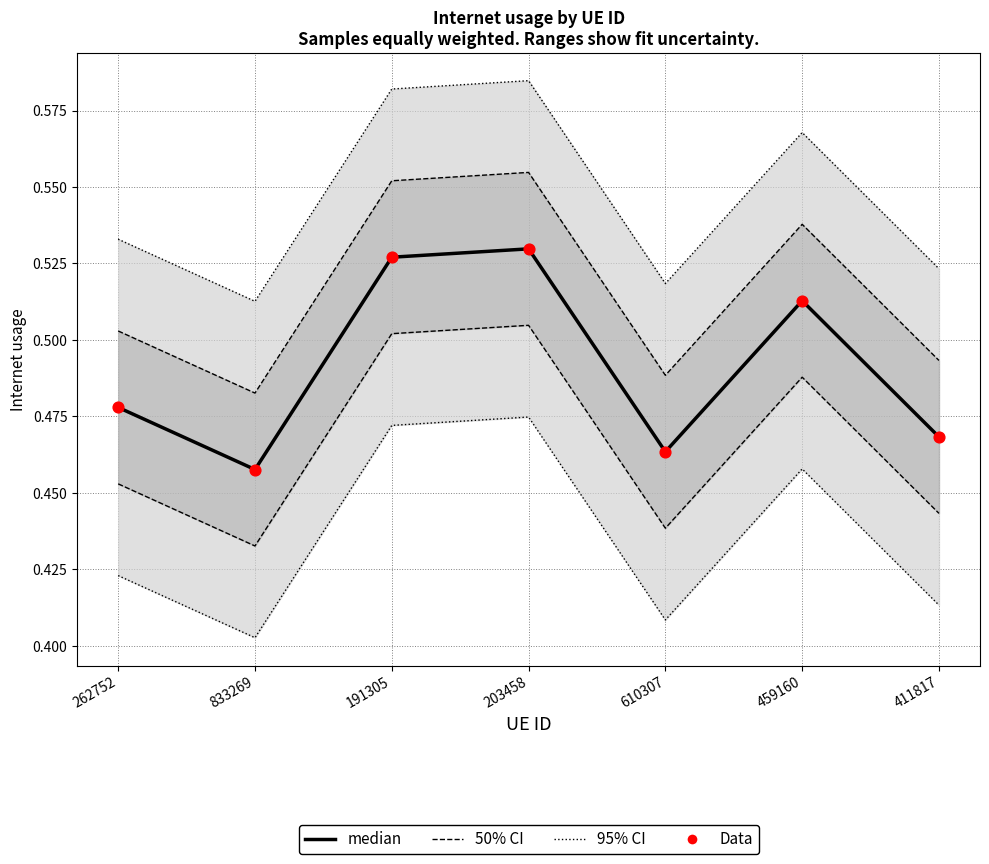

Which series has the largest Y range (max minus min)?

median